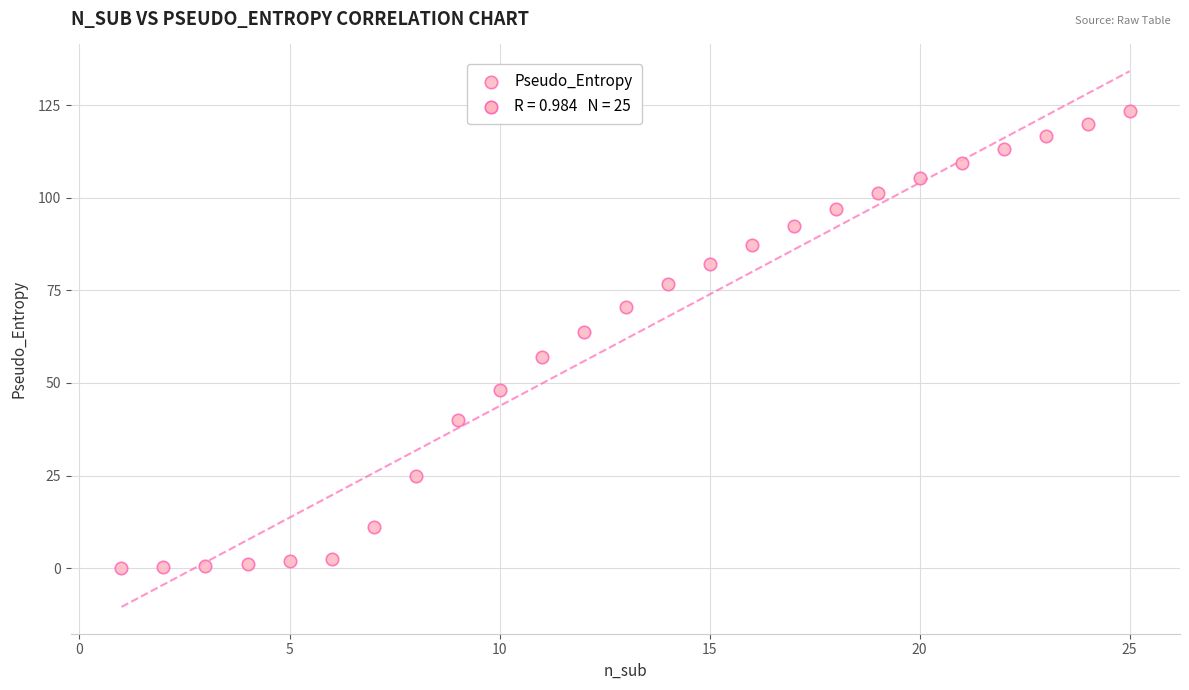

What is the range of Y values (max minus min)?

123.3